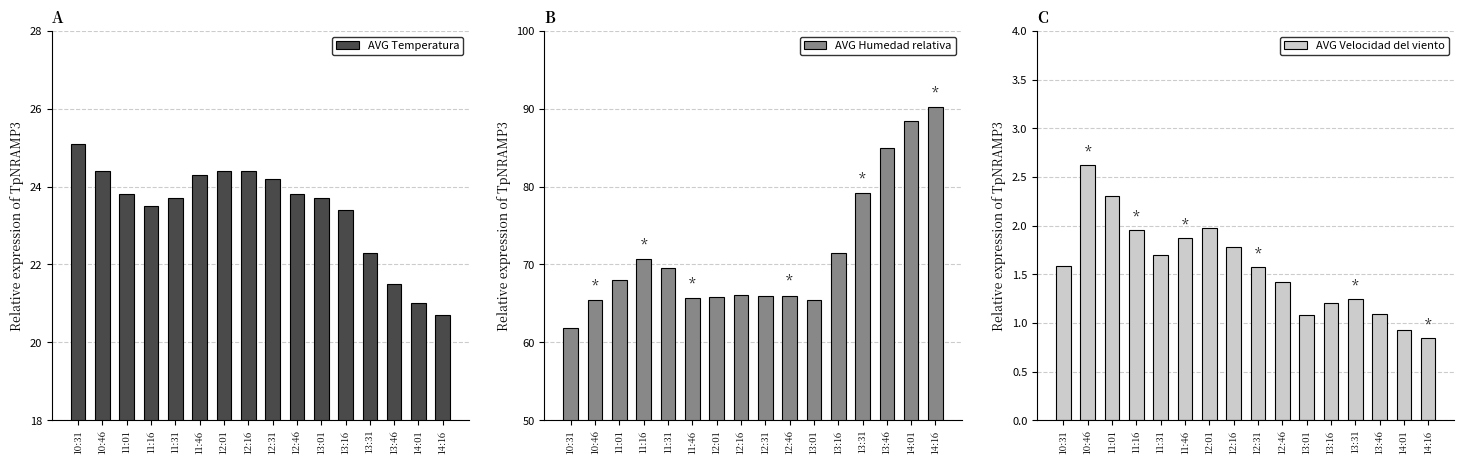

Does the chart contain any negative values?

No